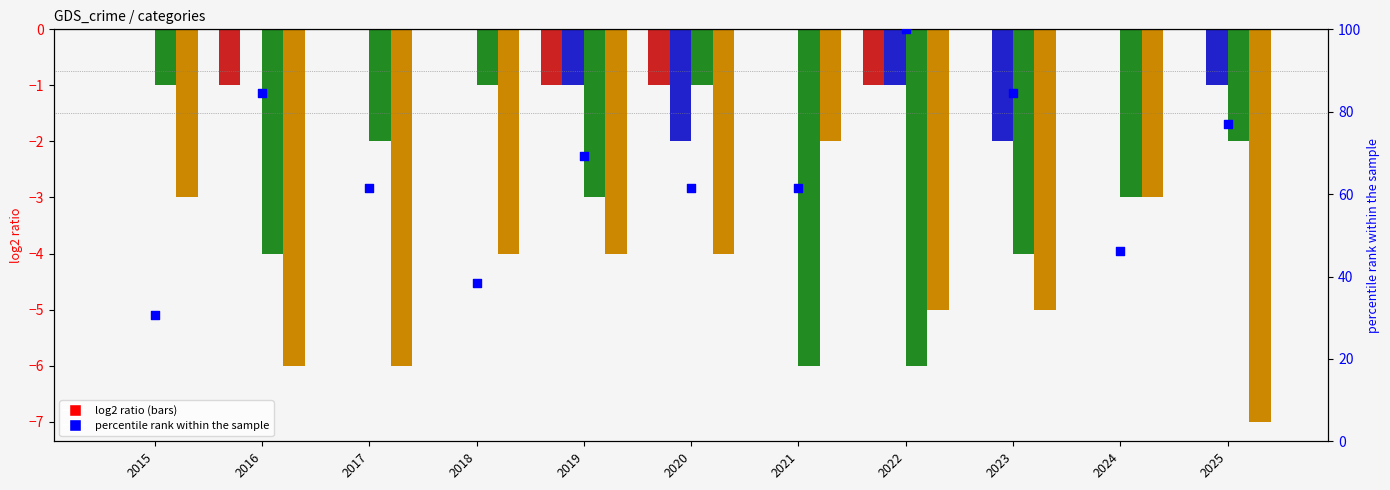

Which series has the largest total across all categories?

percentile rank within the sample